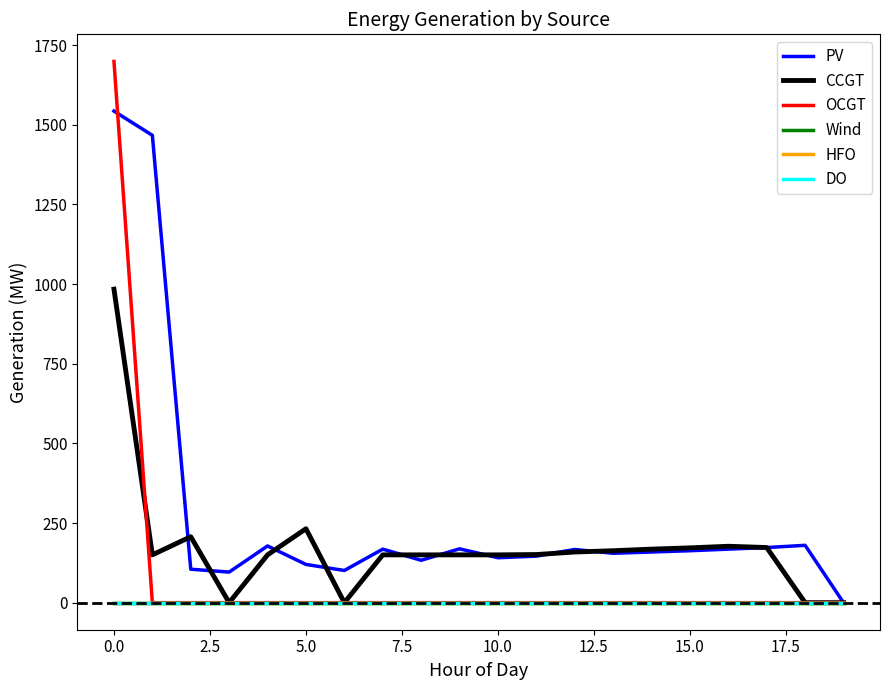

Is this an area chart (filled region under the line)?

No